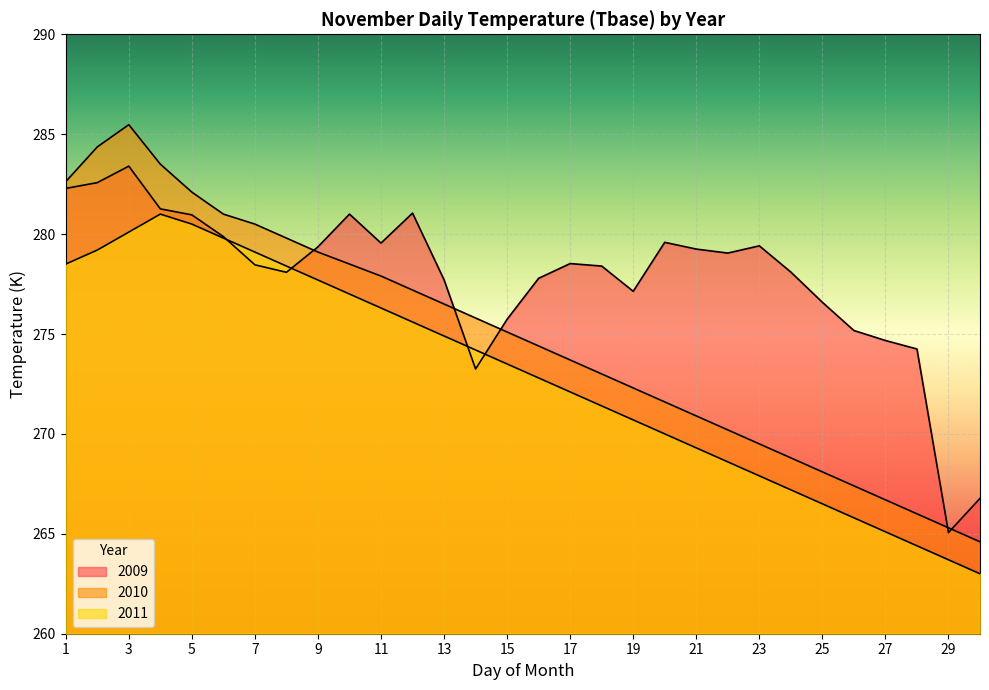

What is the value of the 2009 point at the 9th from the left?

279.4